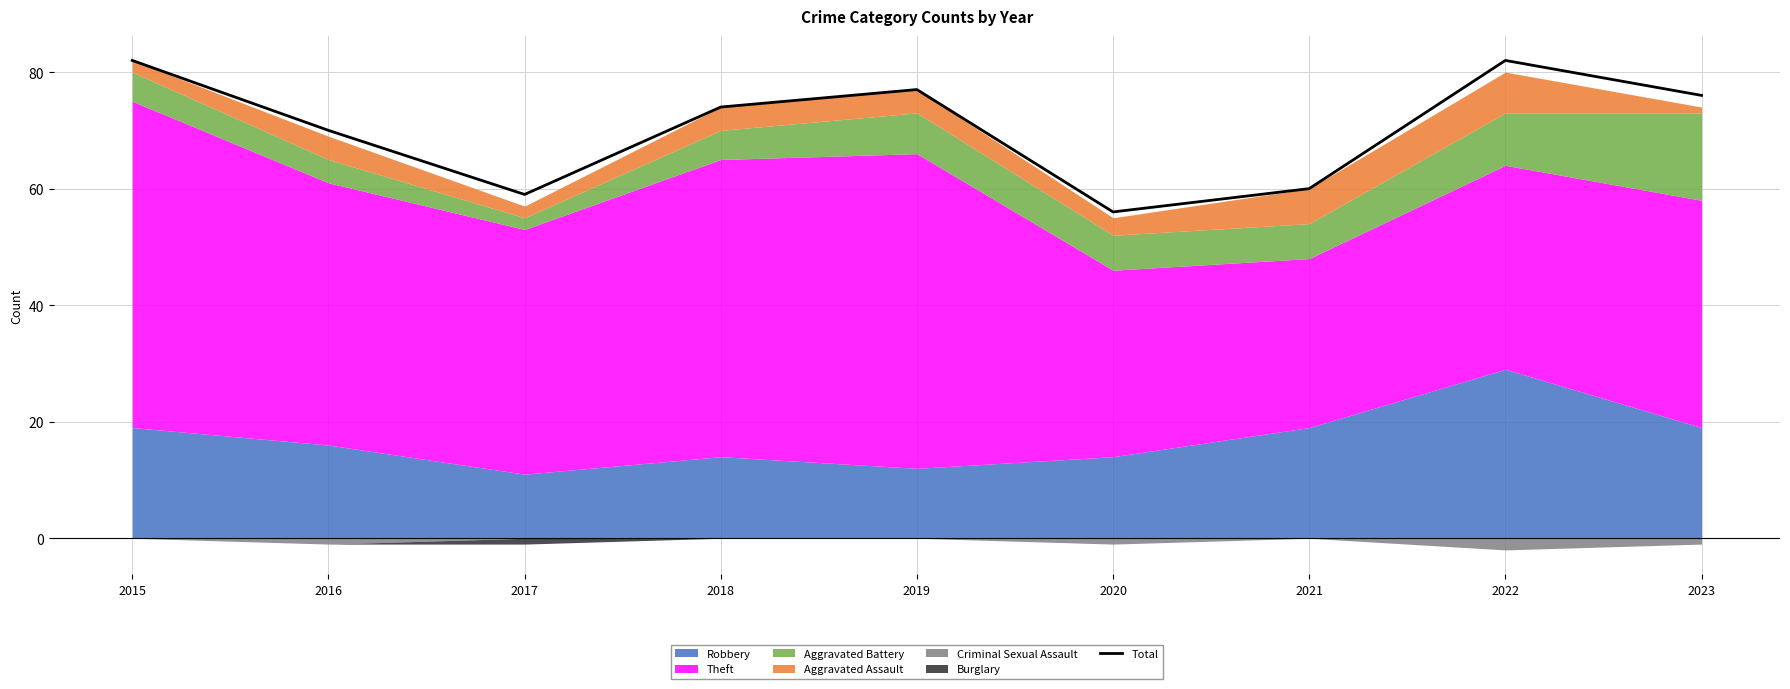

How many values exceed 74?

4